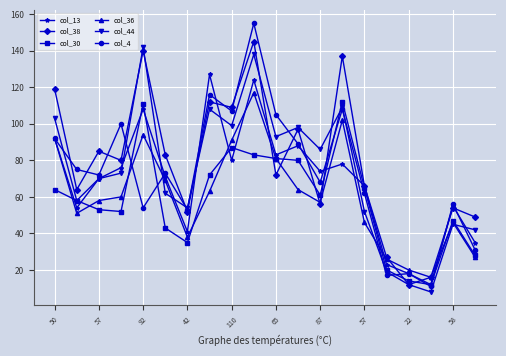

Does the chart have visible grid lines?

Yes